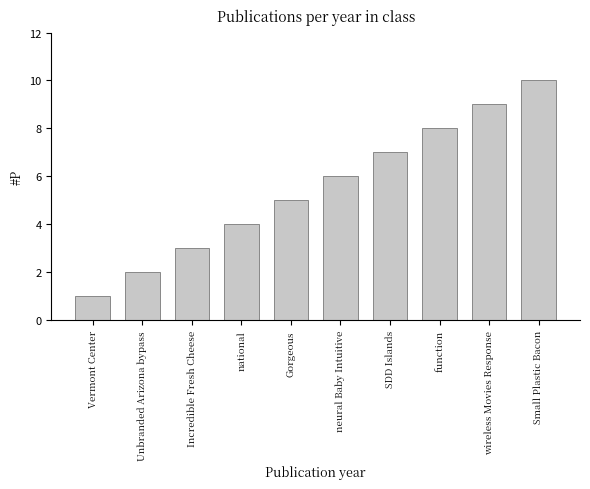

Which has a higher value, SDD Islands or neural Baby Intuitive?

SDD Islands